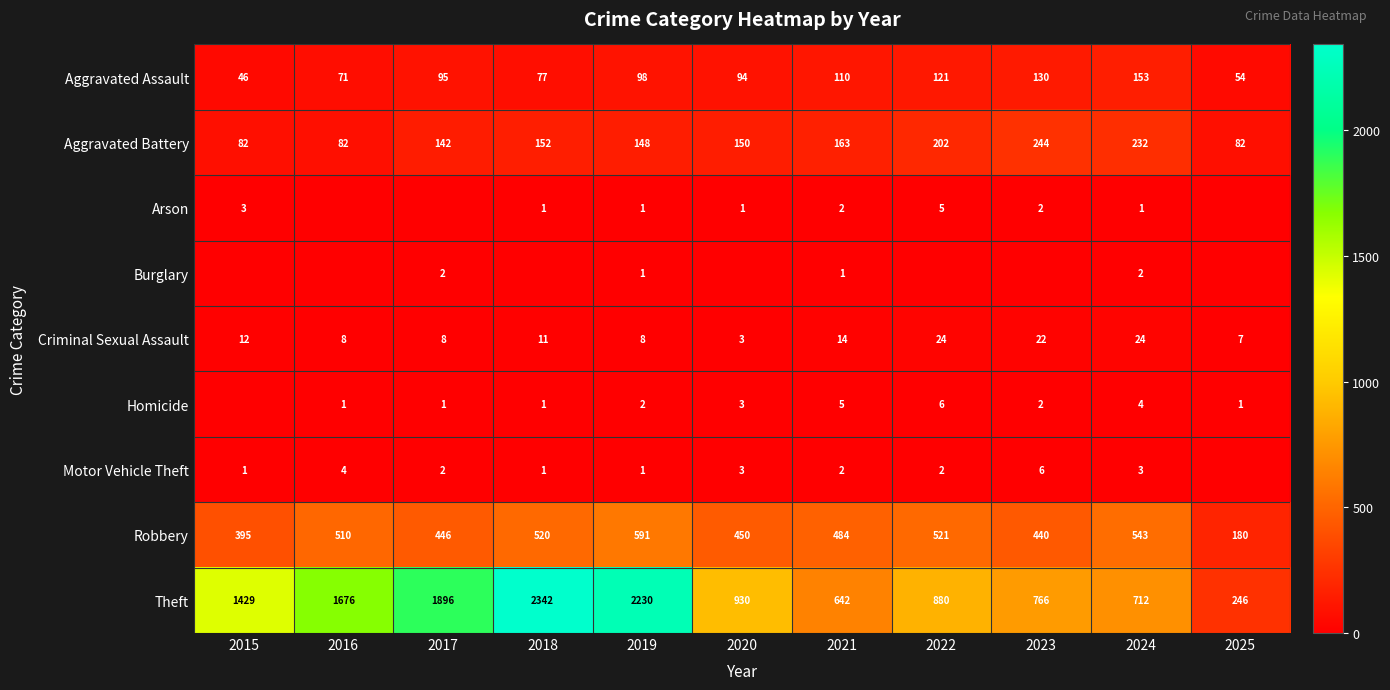

What is the difference between the maximum and minimum values in the Theft series?

2096